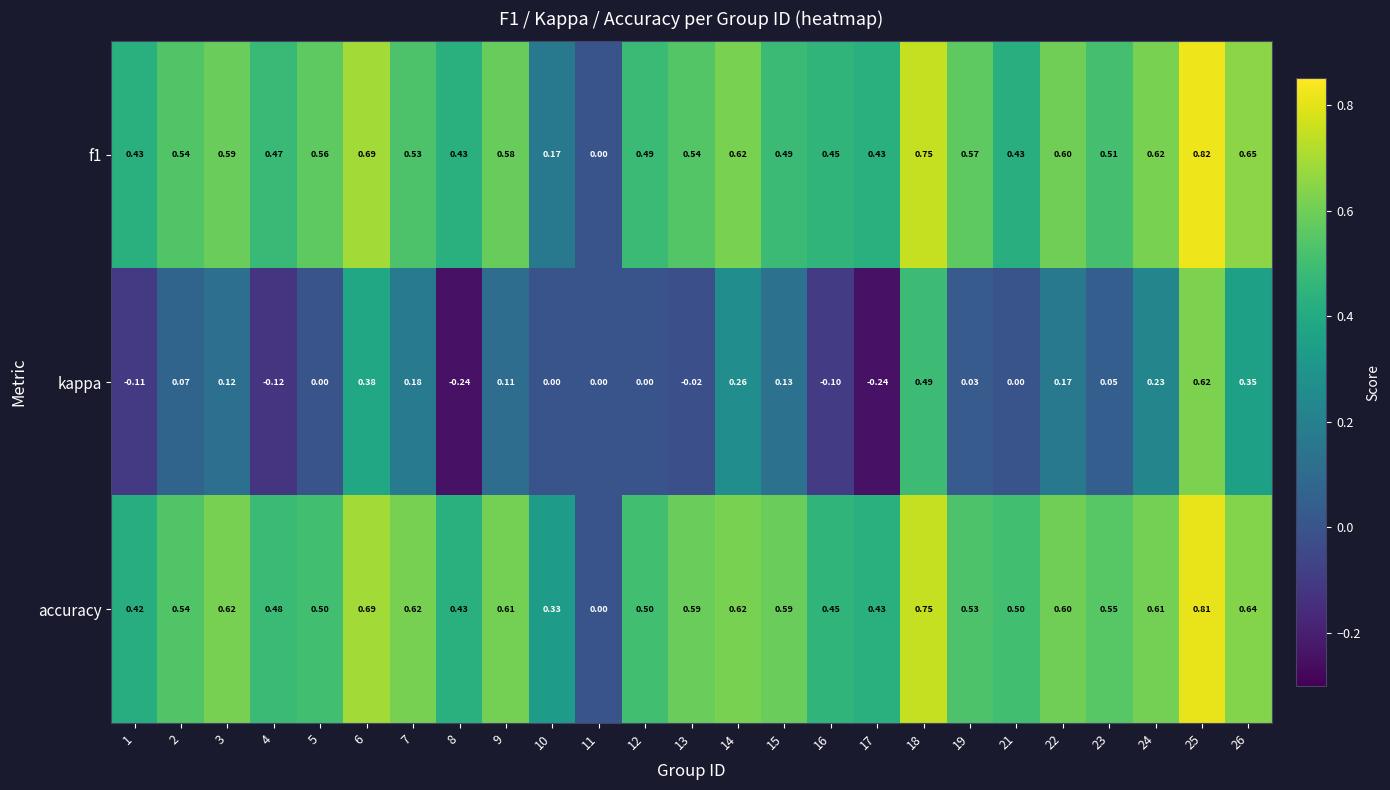

Which series has the largest range (max minus min)?

kappa